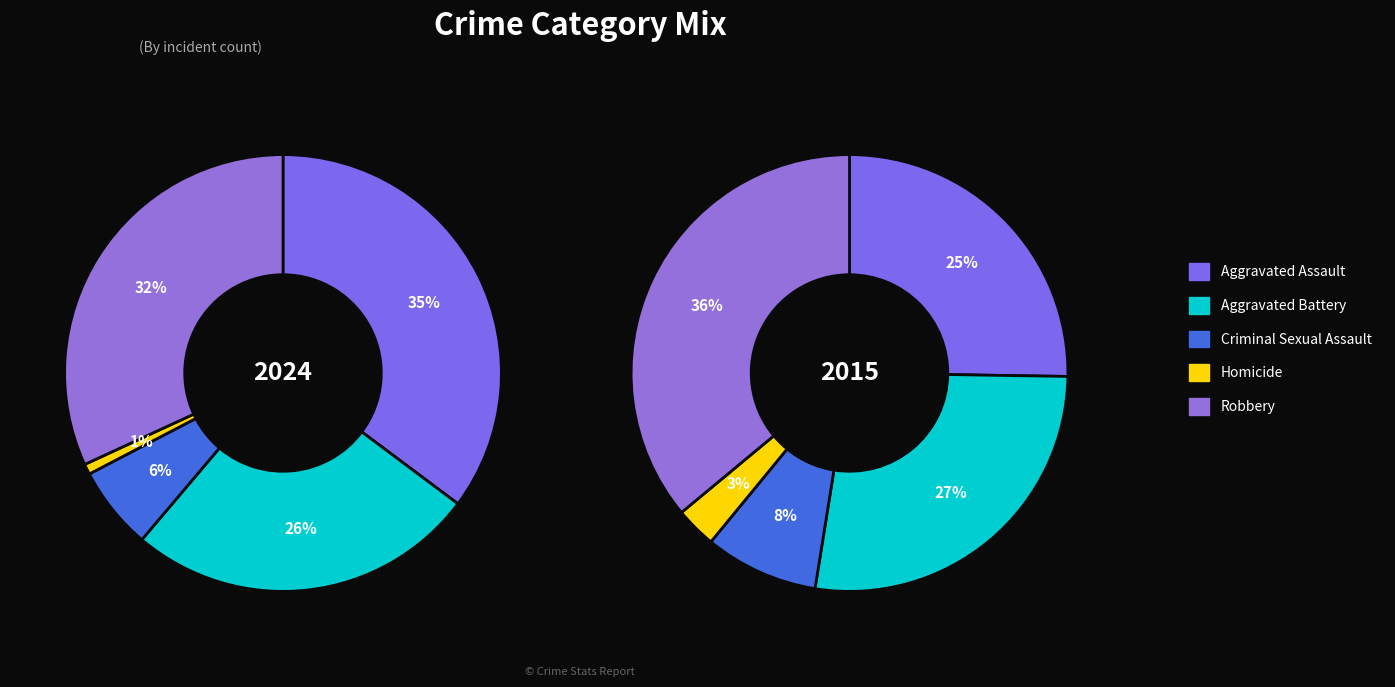

Is the sum of Homicide and Aggravated Battery greater than half?

No